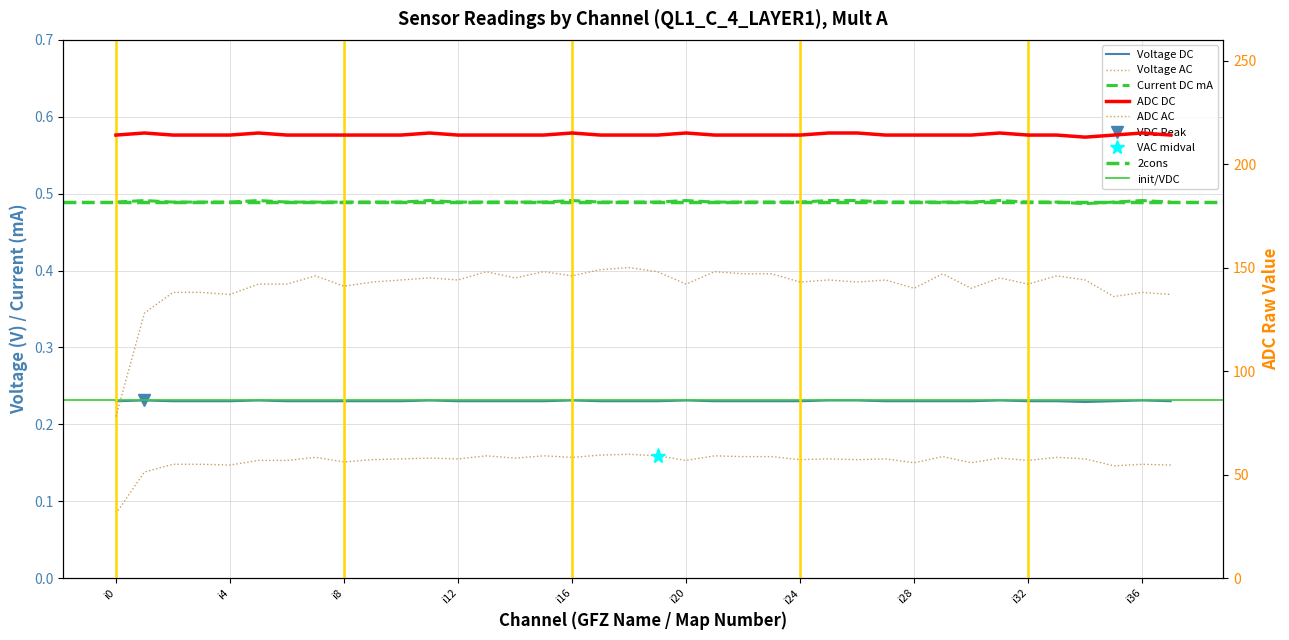

How many interior local valleys does the ADC DC series have?

1